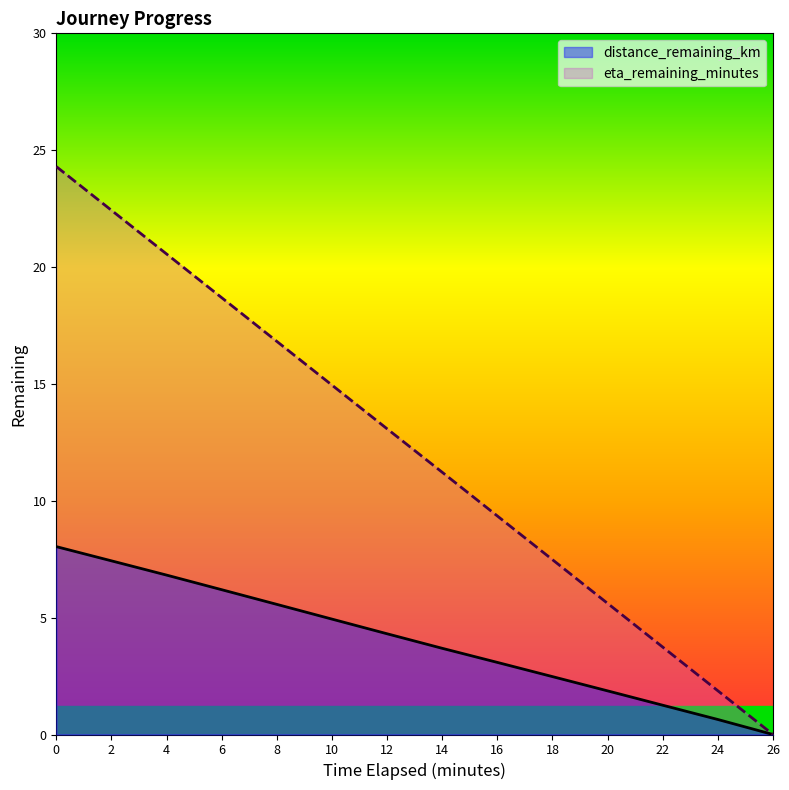

What is the difference between the maximum and minimum values in the distance_remaining_km series?

8.0